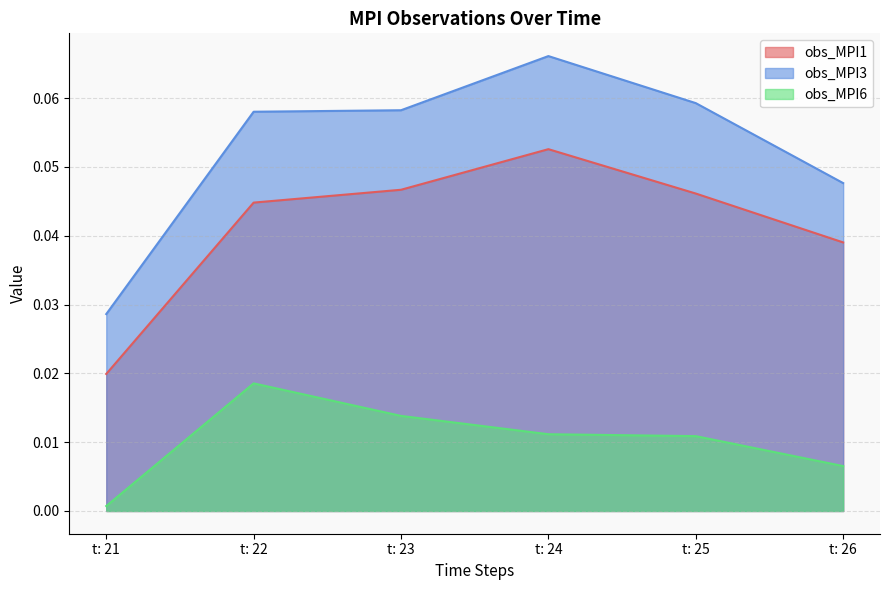

True or false: obs_MPI3 and obs_MPI1 intersect in this chart.

False